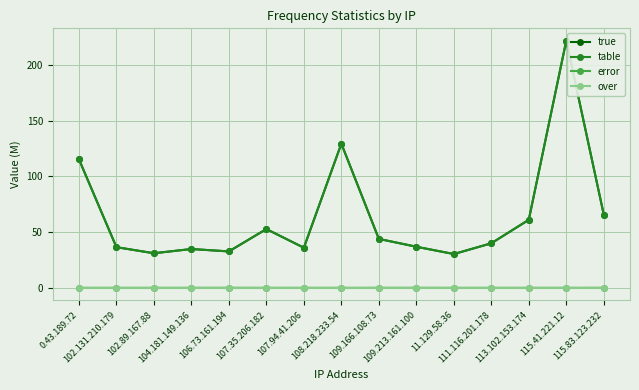

At which category does the chart reach its peak across all series?

115.41.221.12